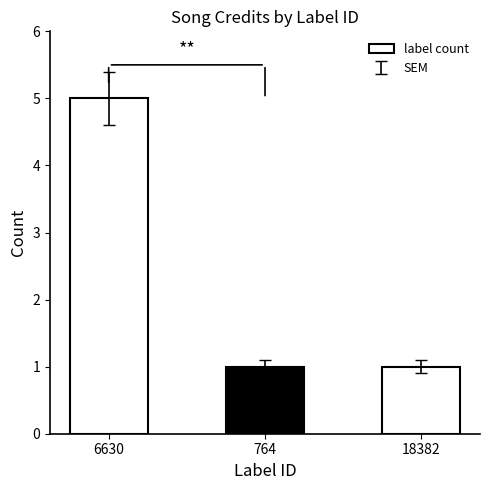

The value at 764 is 1. True or false?

True